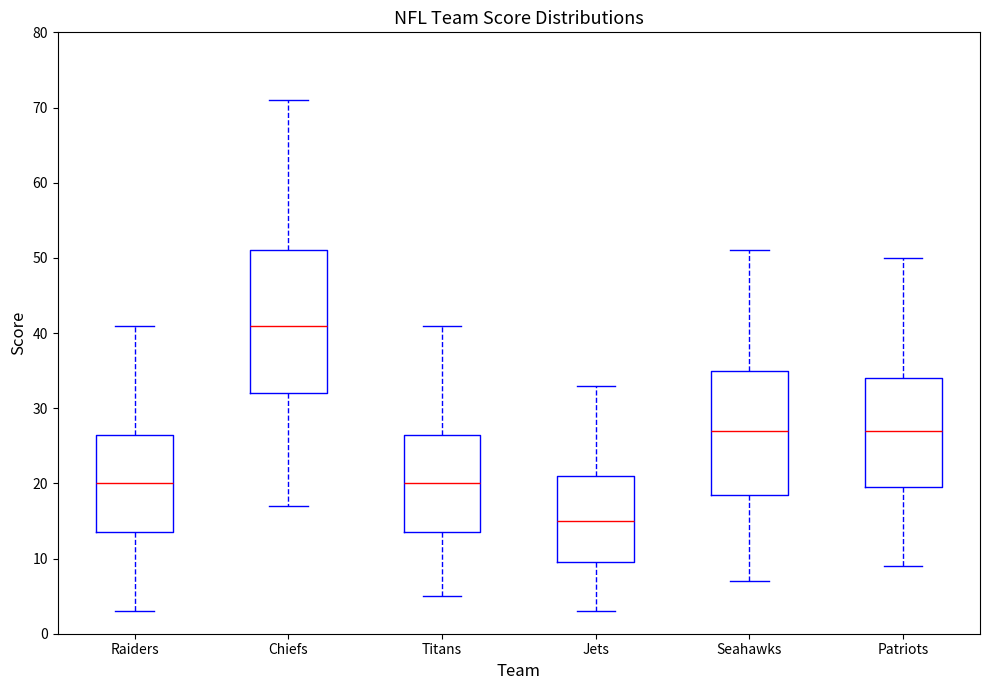

Which box's median line is the highest?

Chiefs